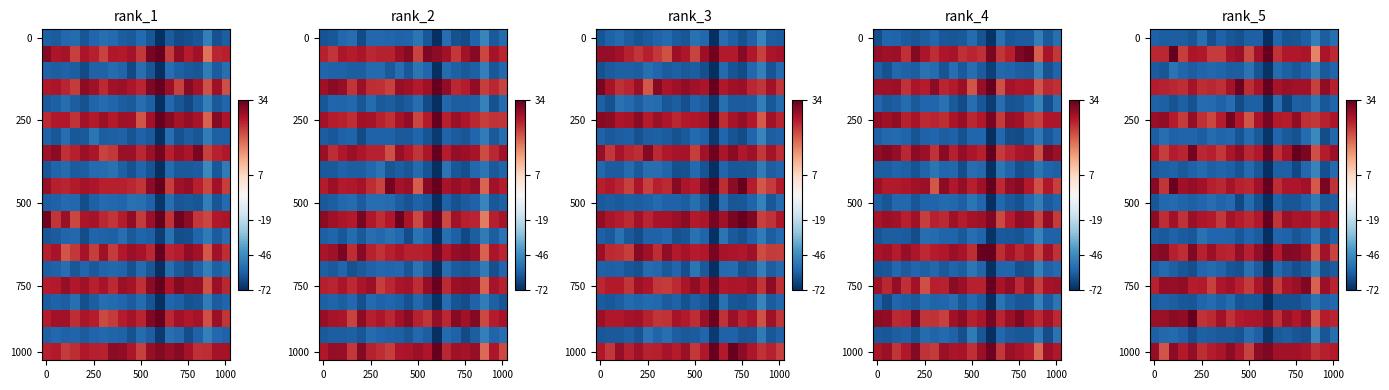

What is the difference between the row_0 values at 14 and 0?

4.0